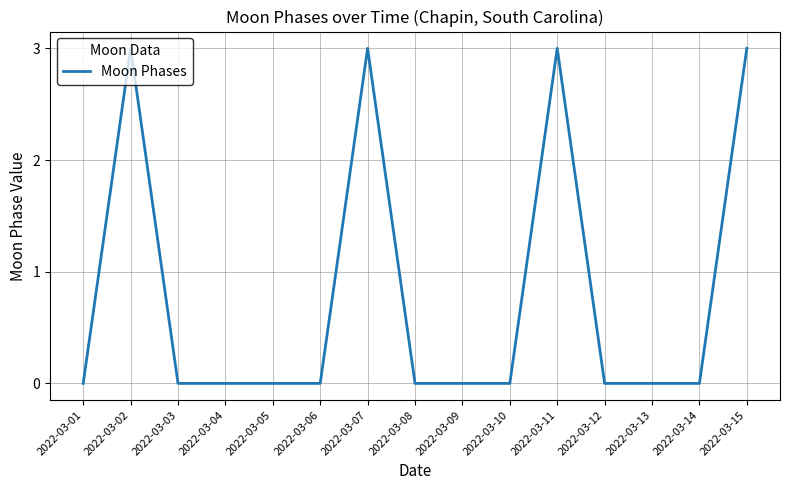

What is the change in value from 2022-03-02 to 2022-03-03?

-3